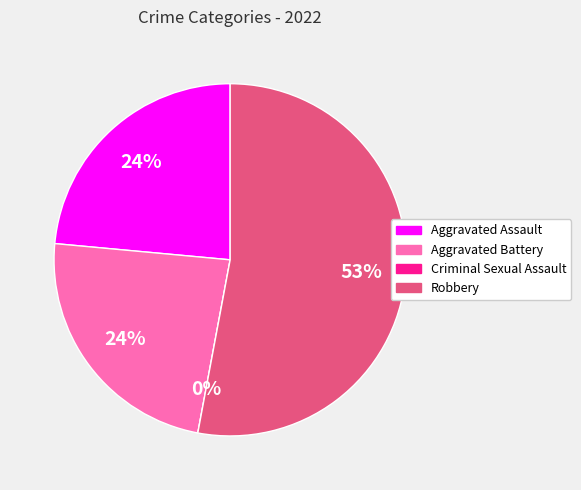

Is Criminal Sexual Assault the majority of the pie?

No